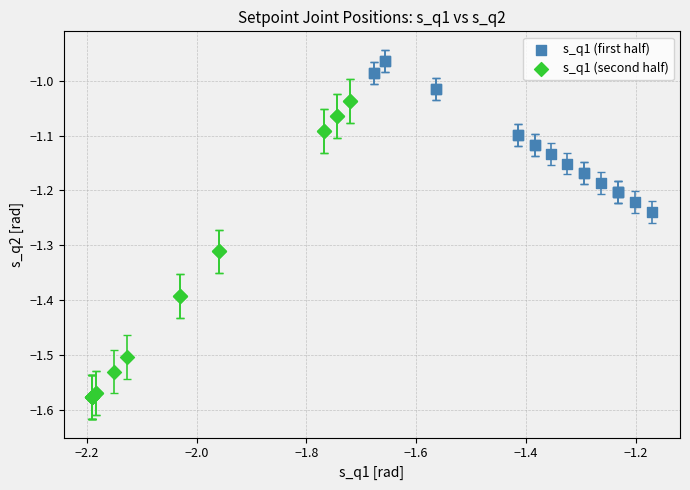

What are all the series names shown in the legend?

s_q1 (first half), s_q1 (second half)